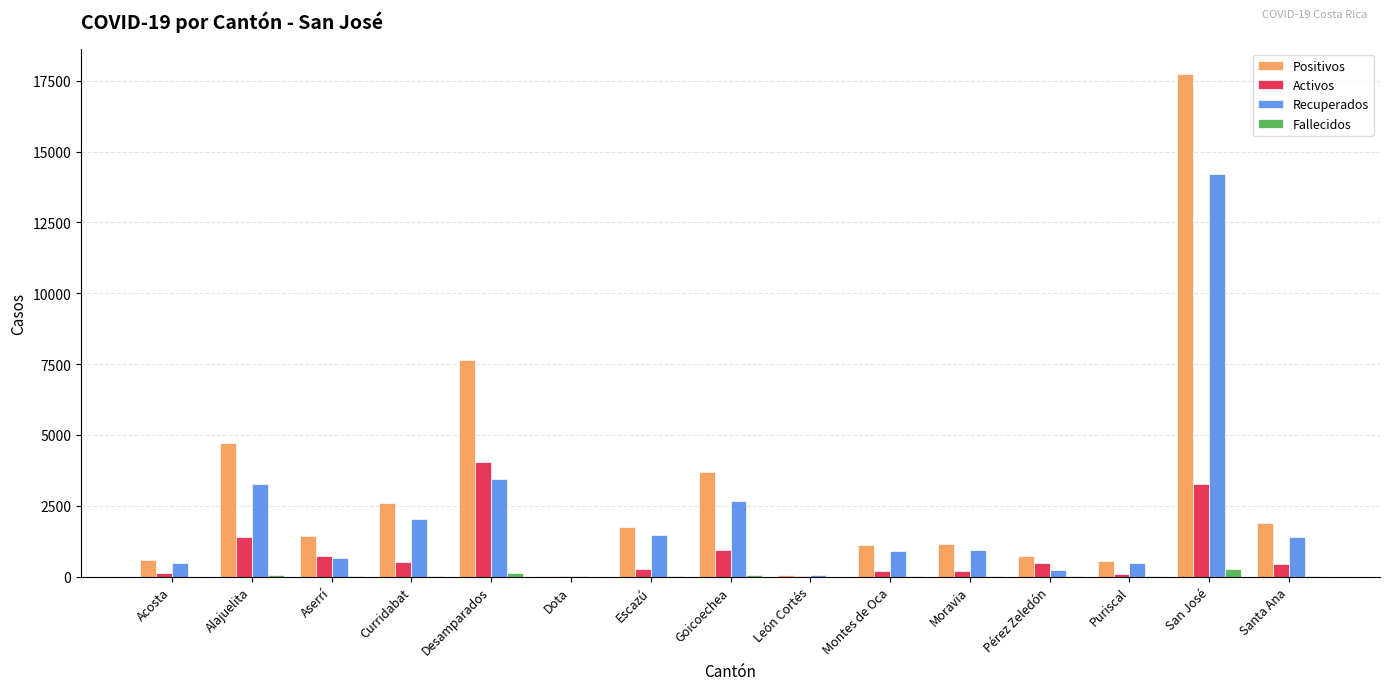

At which category is the sum across all series the highest?

San José